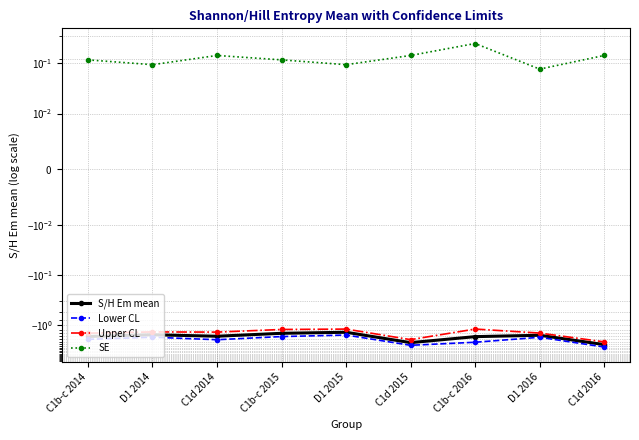

What is the value of the SE point at the 4th from the left?

0.1